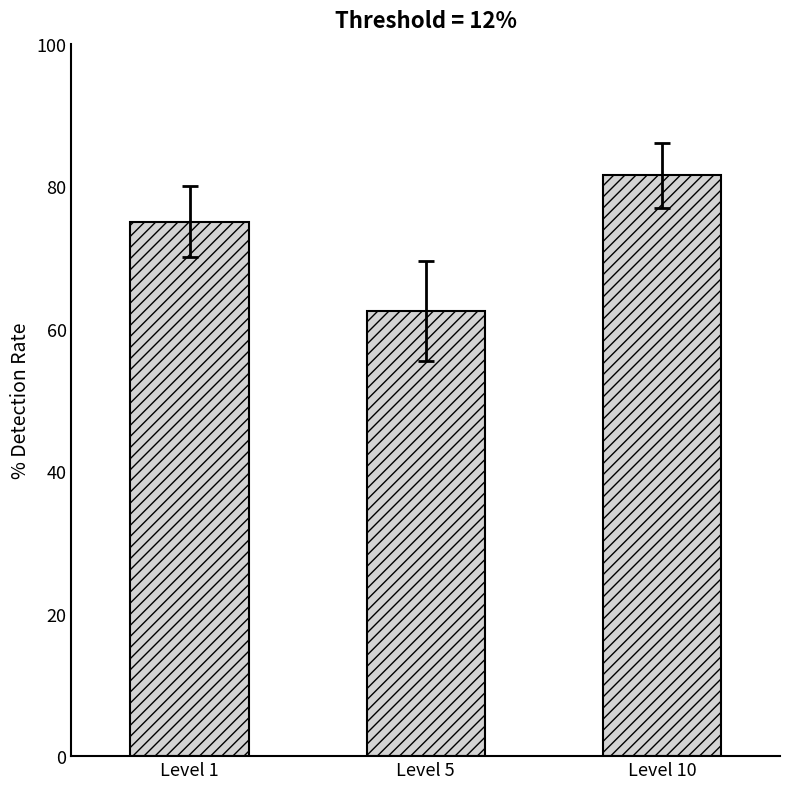

True or false: the data shows 28.5 at Level 5.

False